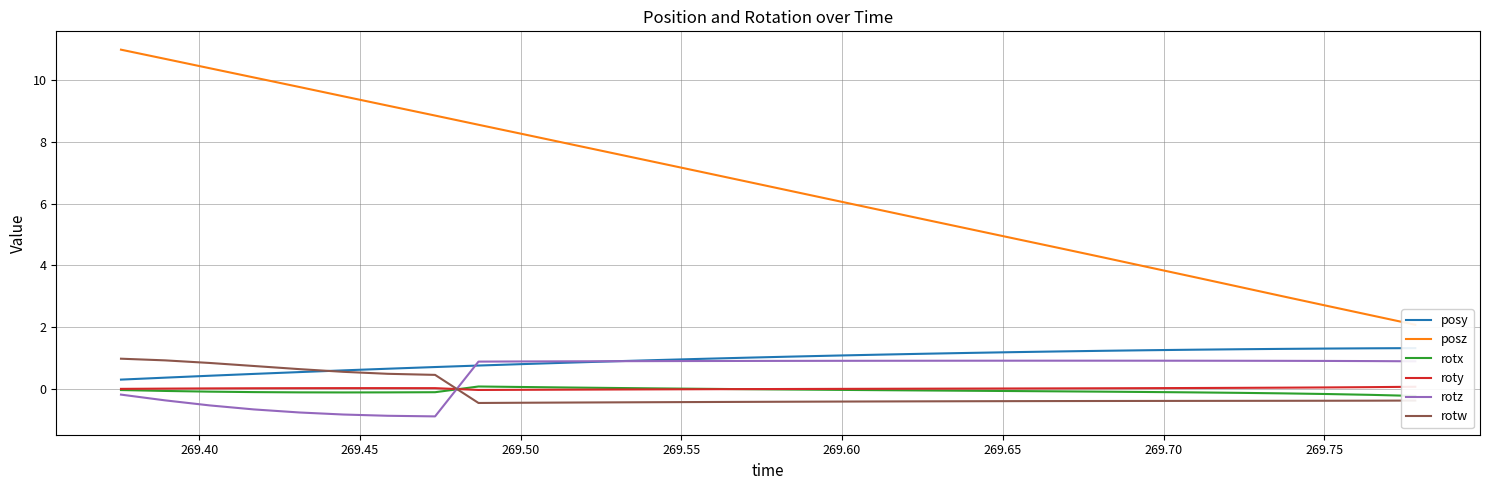

What is the maximum value for rotz?

0.9